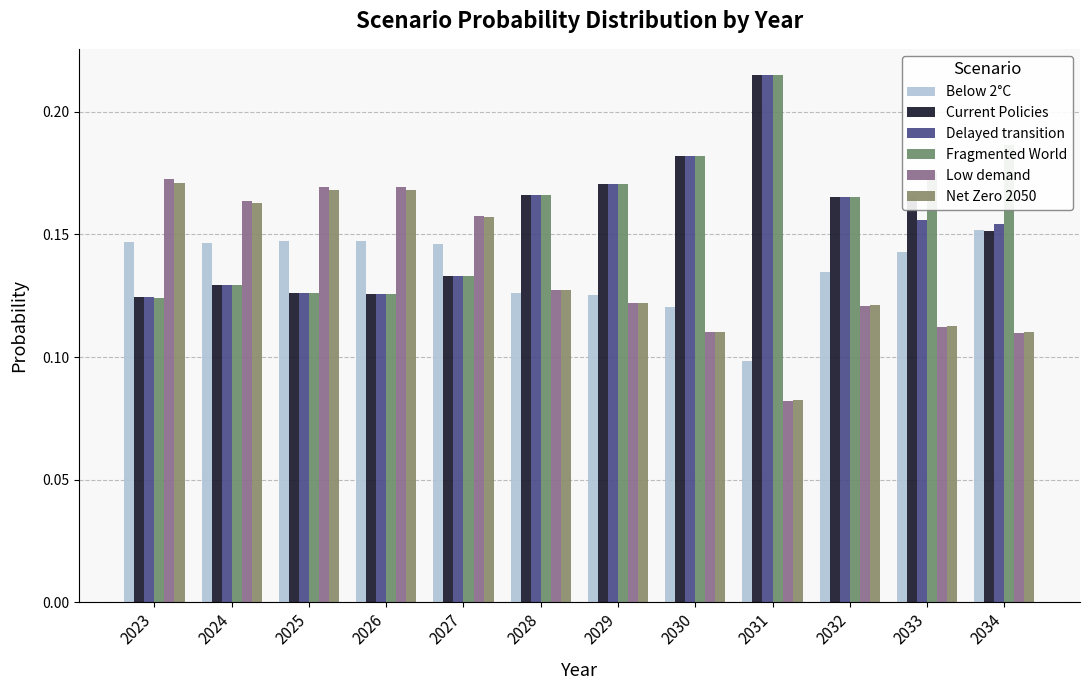

How many groups of bars are there?

12